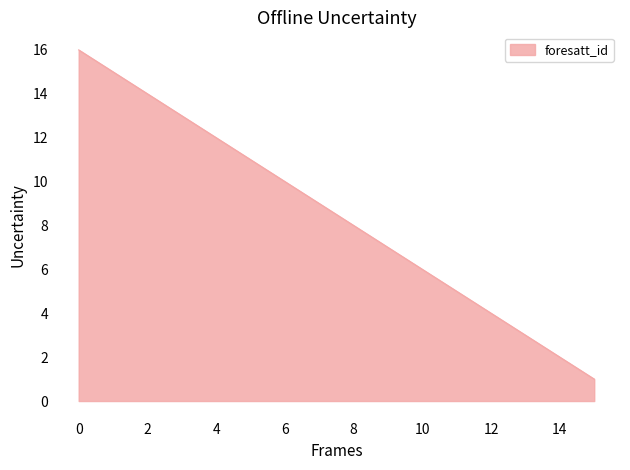

How many series are shown in this chart?

1